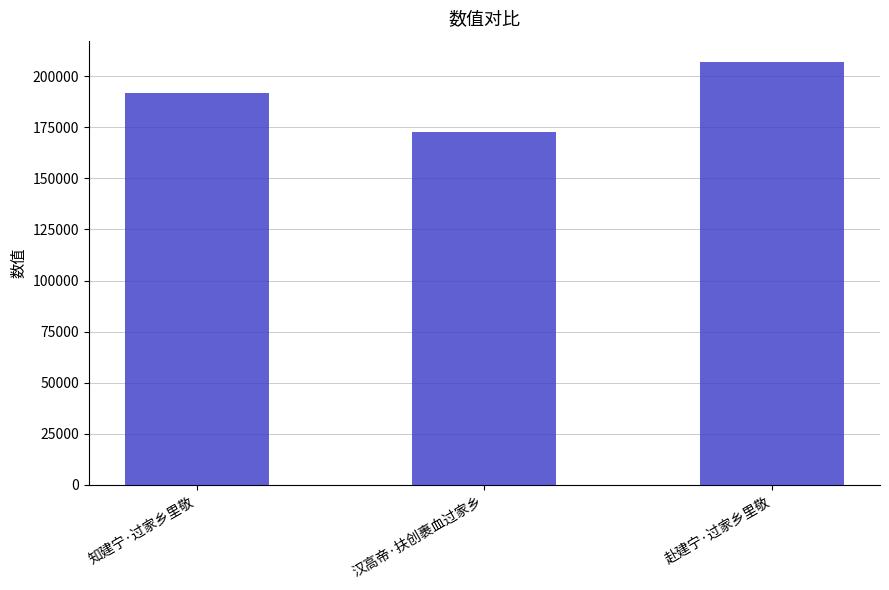

What is the smallest value displayed?

172937